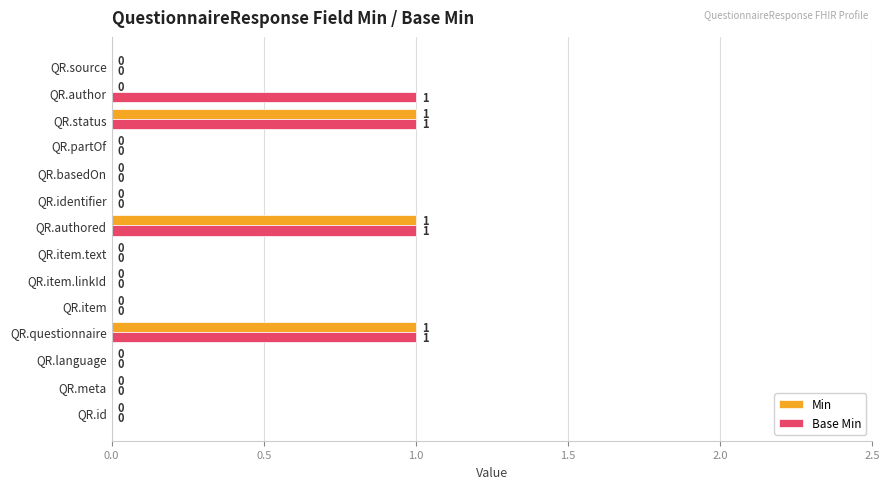

What is the sum of all Min values?

3